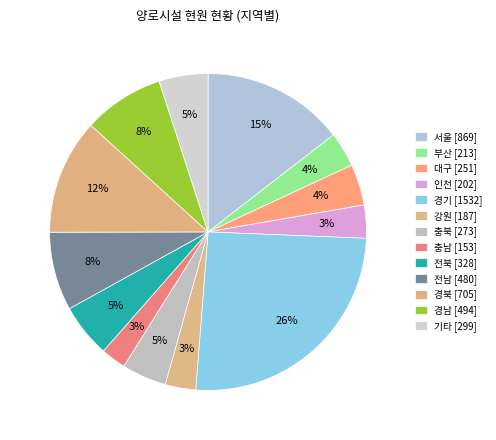

Count the number of slices in the pie.

13